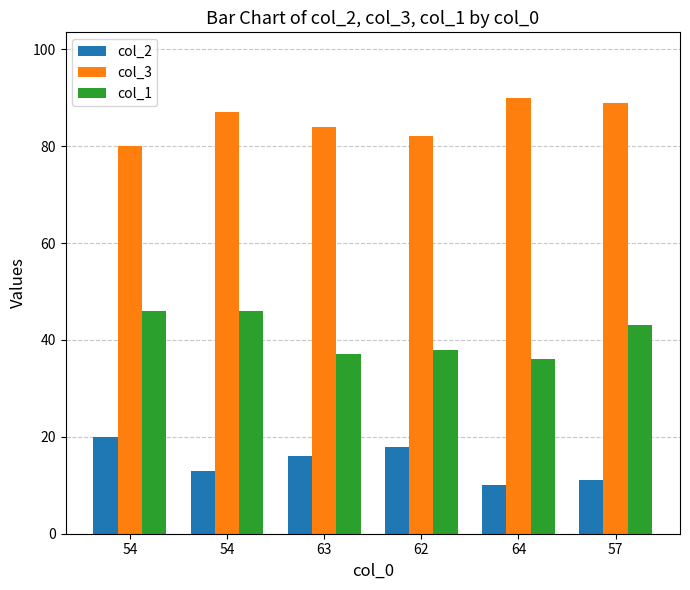

What is the label of the 4th bar from the left?

62